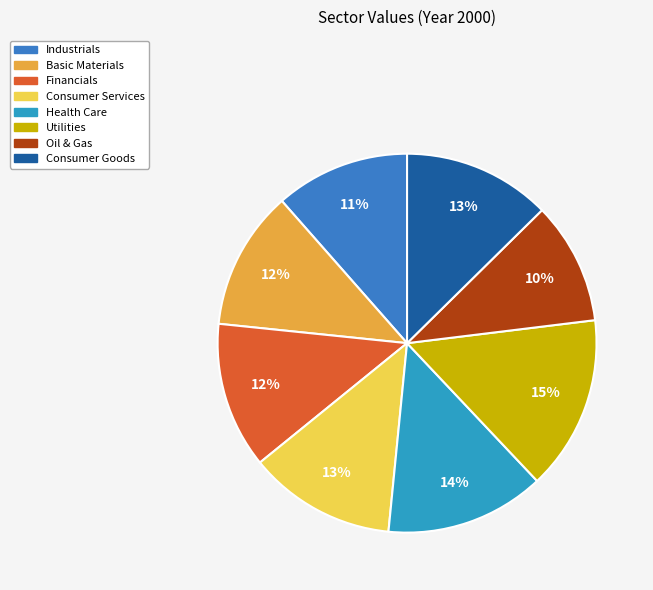

Is the sum of Consumer Services and Basic Materials greater than half?

No